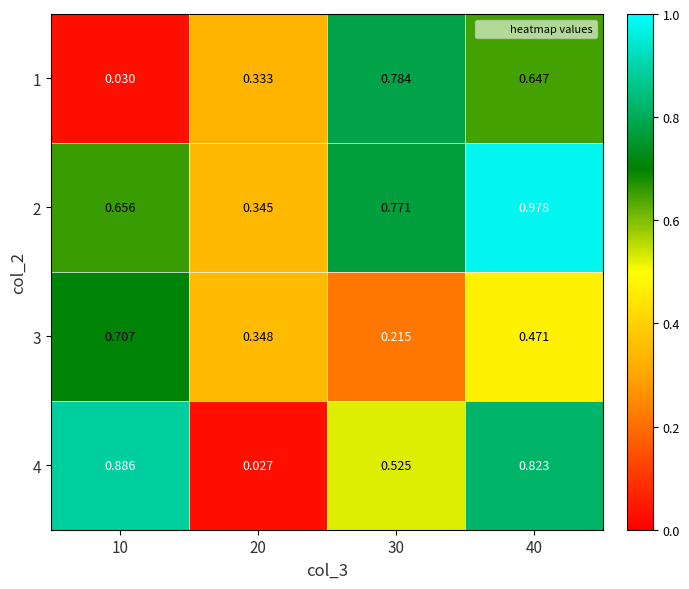

How many categories are shown in the chart?

4